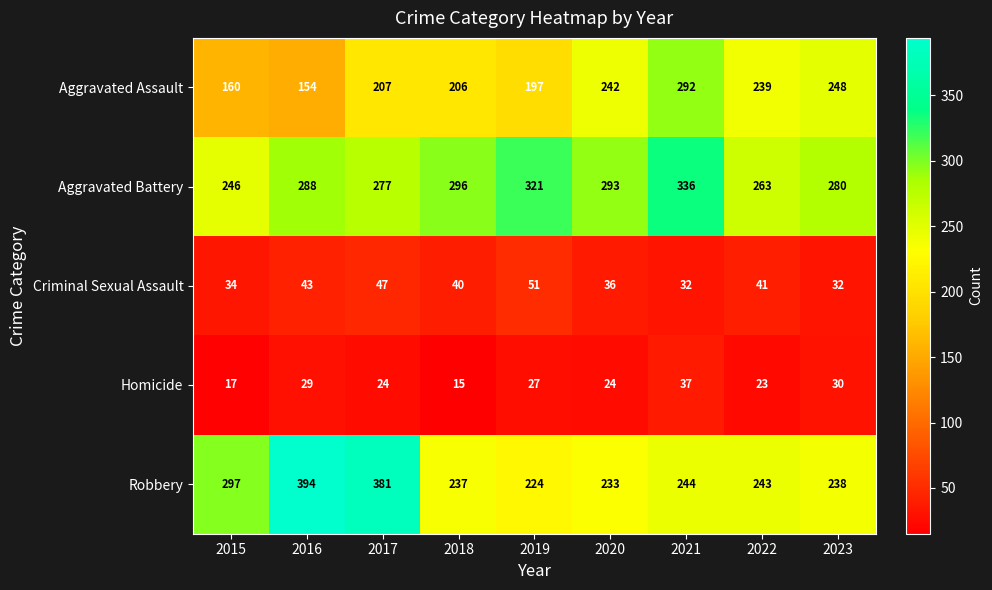

What is the minimum value shown in the chart?

15